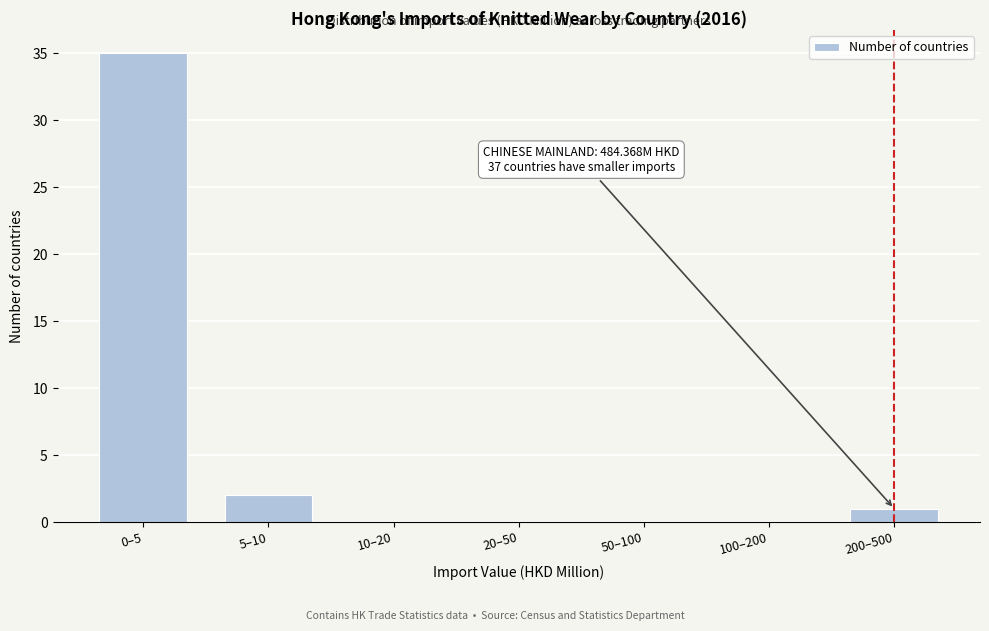

Reading left to right, extract all data points from this chart.

0–5=35	5–10=2	10–20=0	20–50=0	50–100=0	100–200=0	200–500=1